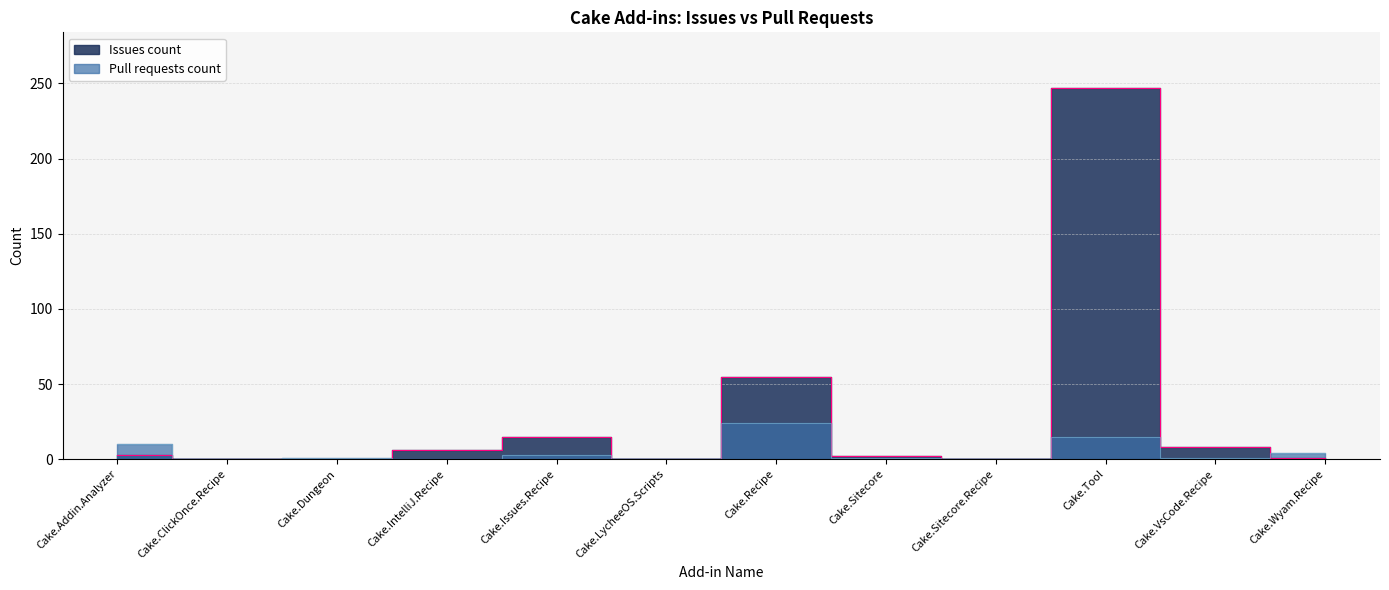

How many data points in Issues count are above 3?

5